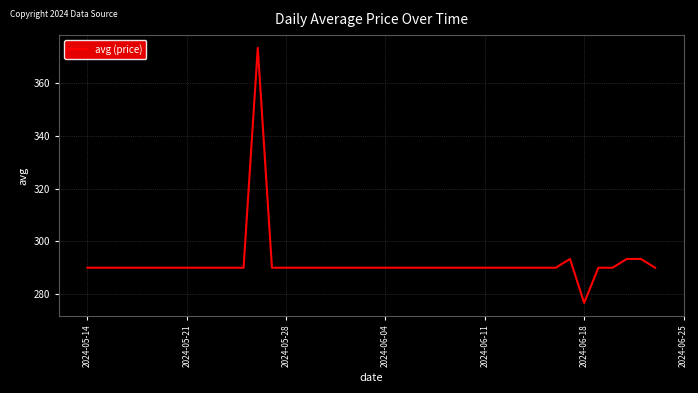

What is the maximum value shown in the chart?

373.3